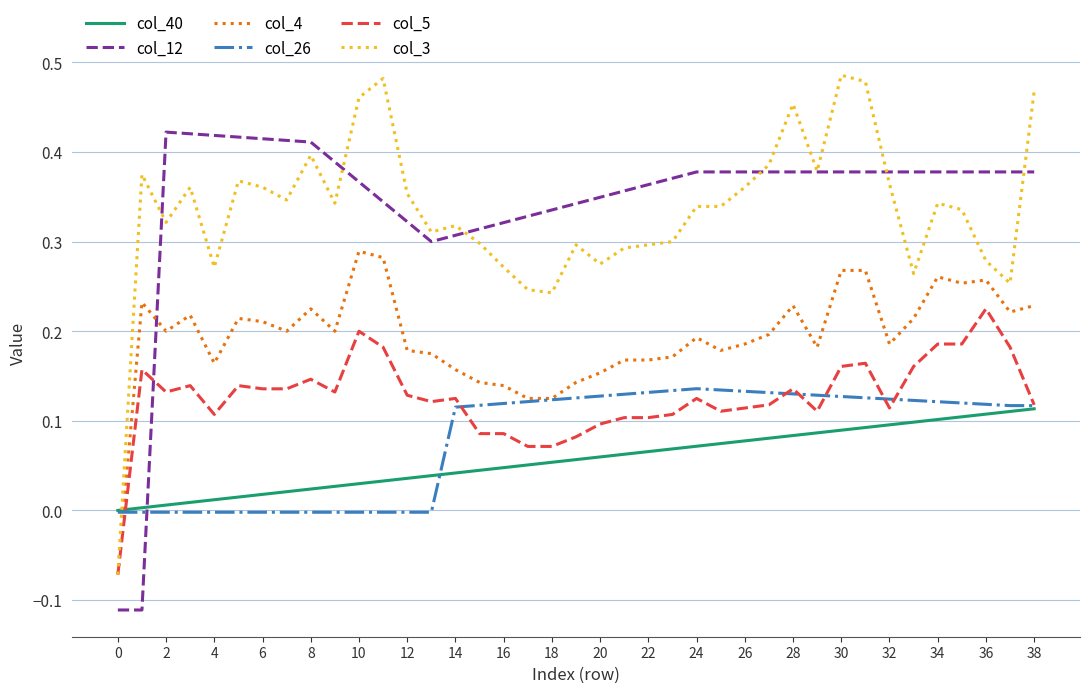

Which series ends up on top after the final intersection of col_5 and col_12?

col_12